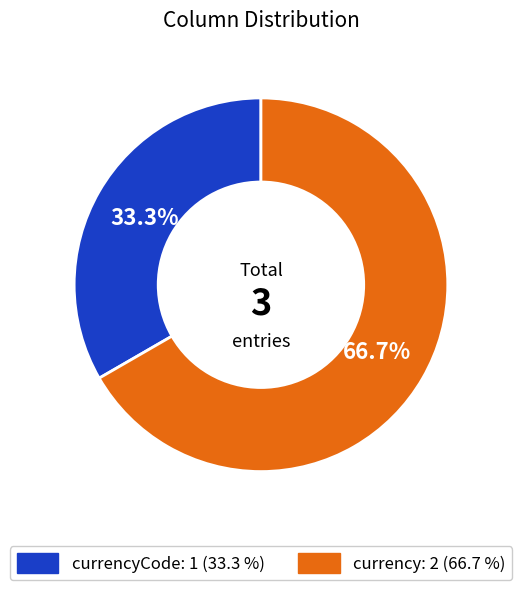

Does any single category account for the majority?

Yes